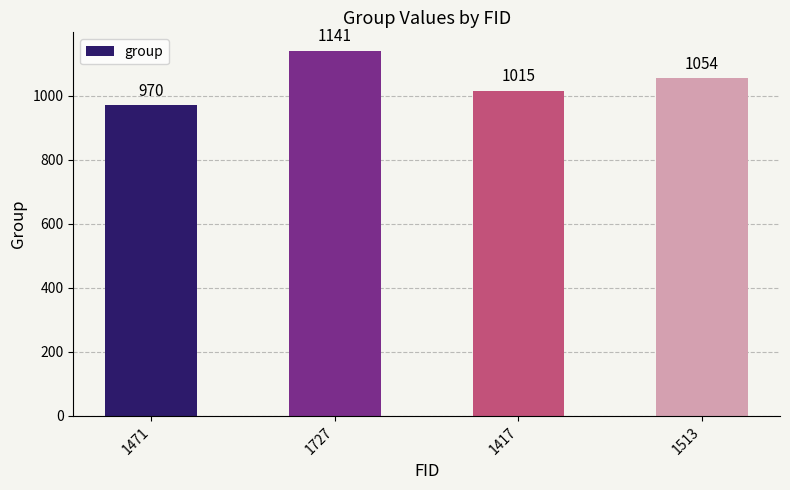

List the labels in order of value, largest first.

1727, 1513, 1417, 1471